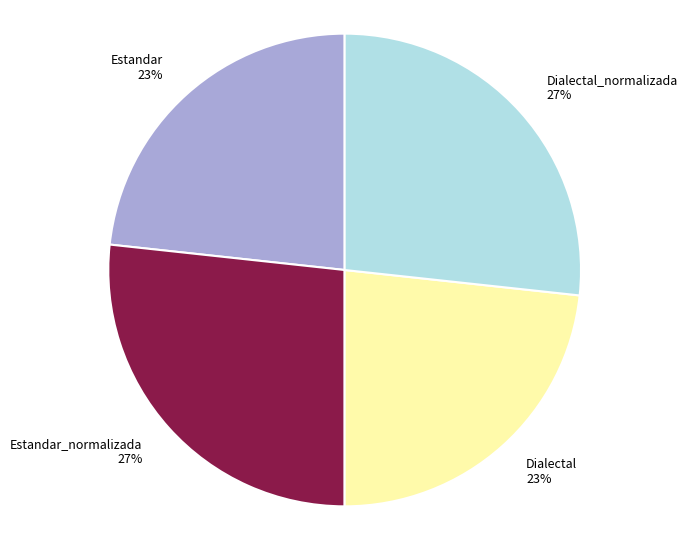

The Estandar slice represents 23% of the pie. True or false?

True